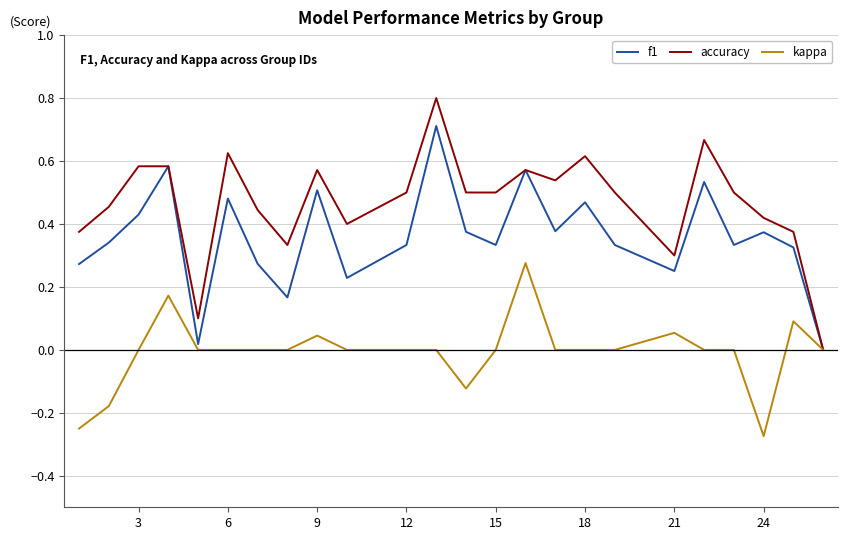

Which series has the largest total across all categories?

accuracy